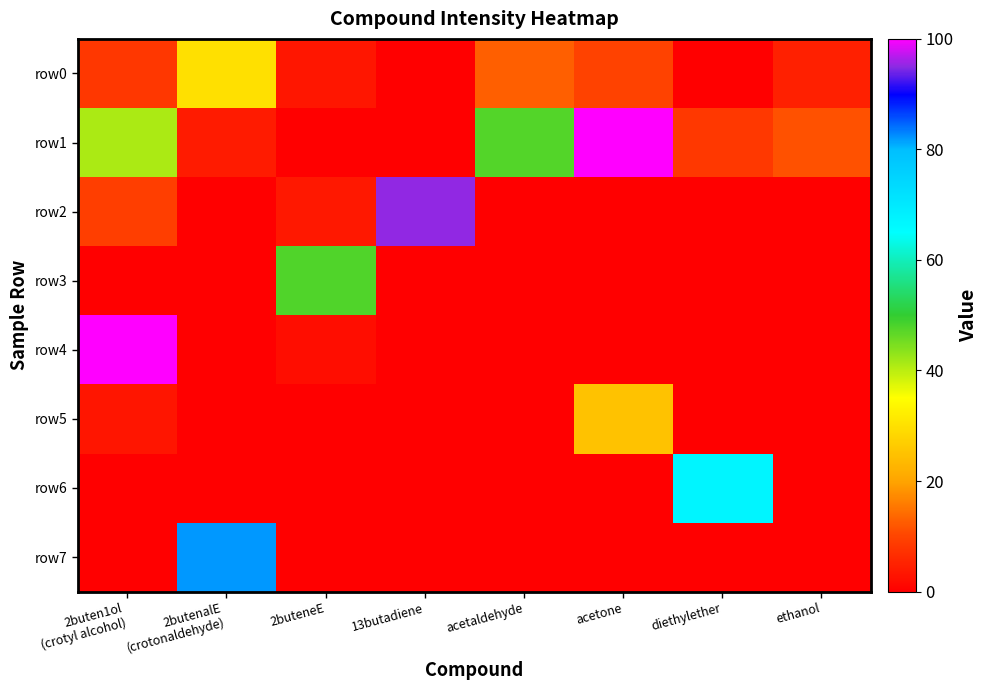

Reading left to right, transcribe all the data shown in this chart.

row0: 2buten1ol
(crotyl alcohol)=8.1	2butenalE
(crotonaldehyde)=30.0	2buteneE=3.4	13butadiene=0.0	acetaldehyde=12.8	acetone=9.6	diethylether=0.0	ethanol=4.7
row1: 2buten1ol
(crotyl alcohol)=41.1	2butenalE
(crotonaldehyde)=4.0	2buteneE=0.0	13butadiene=0.0	acetaldehyde=47.5	acetone=100.0	diethylether=8.3	ethanol=11.4
row2: 2buten1ol
(crotyl alcohol)=9.1	2butenalE
(crotonaldehyde)=0.0	2buteneE=3.6	13butadiene=95.2	acetaldehyde=0.0	acetone=0.0	diethylether=0.0	ethanol=0.0
row3: 2buten1ol
(crotyl alcohol)=0.0	2butenalE
(crotonaldehyde)=0.0	2buteneE=47.8	13butadiene=0.0	acetaldehyde=0.0	acetone=0.0	diethylether=0.0	ethanol=0.0
row4: 2buten1ol
(crotyl alcohol)=100.0	2butenalE
(crotonaldehyde)=0.0	2buteneE=2.1	13butadiene=0.0	acetaldehyde=0.0	acetone=0.0	diethylether=0.0	ethanol=0.0
row5: 2buten1ol
(crotyl alcohol)=3.2	2butenalE
(crotonaldehyde)=0.0	2buteneE=0.0	13butadiene=0.0	acetaldehyde=0.0	acetone=24.8	diethylether=0.0	ethanol=0.0
row6: 2buten1ol
(crotyl alcohol)=0.0	2butenalE
(crotonaldehyde)=0.0	2buteneE=0.0	13butadiene=0.0	acetaldehyde=0.0	acetone=0.0	diethylether=67.1	ethanol=0.0
row7: 2buten1ol
(crotyl alcohol)=0.0	2butenalE
(crotonaldehyde)=82.0	2buteneE=0.0	13butadiene=0.0	acetaldehyde=0.0	acetone=0.0	diethylether=0.0	ethanol=0.0